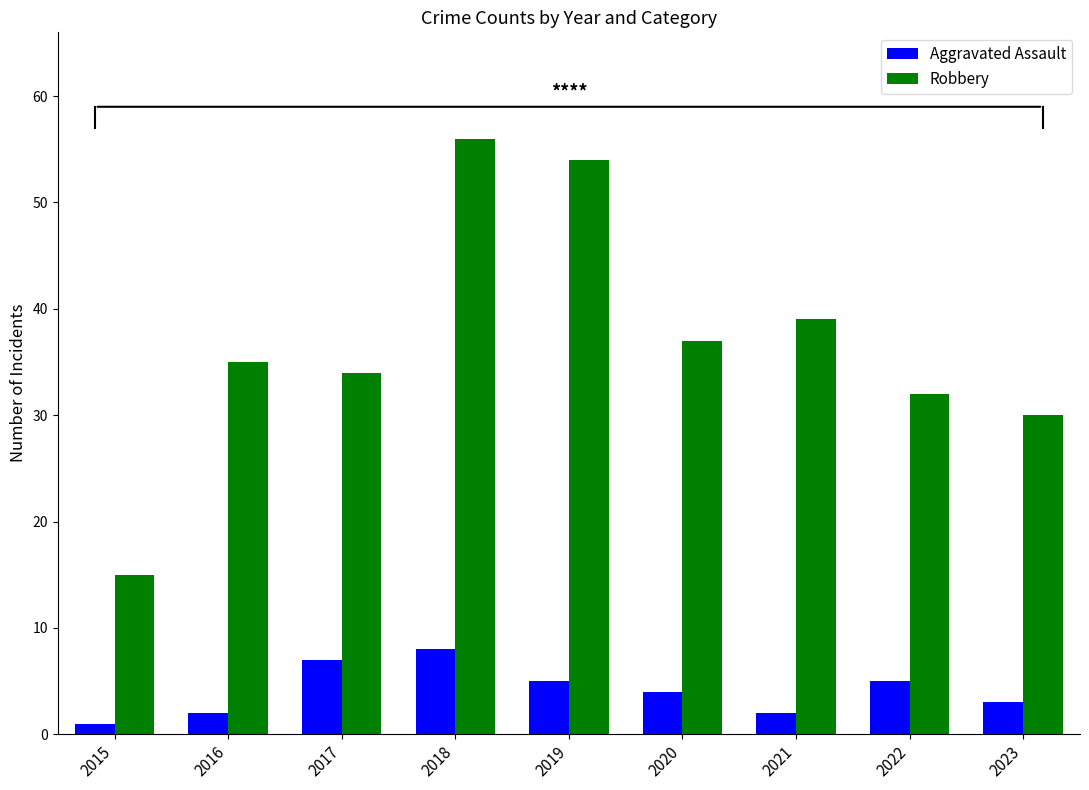

Is the value of Robbery at 2017 greater than the value of Aggravated Assault at 2018?

Yes